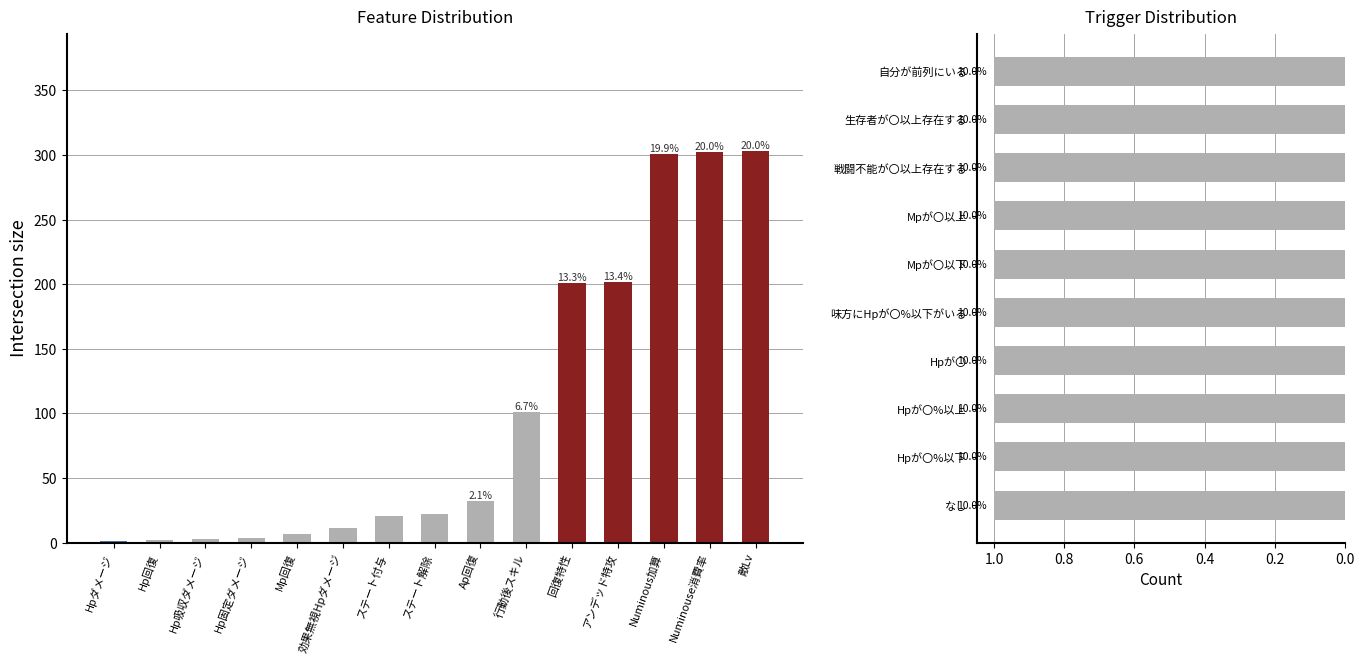

Is it true that the value at ステート解除 is 12?

False